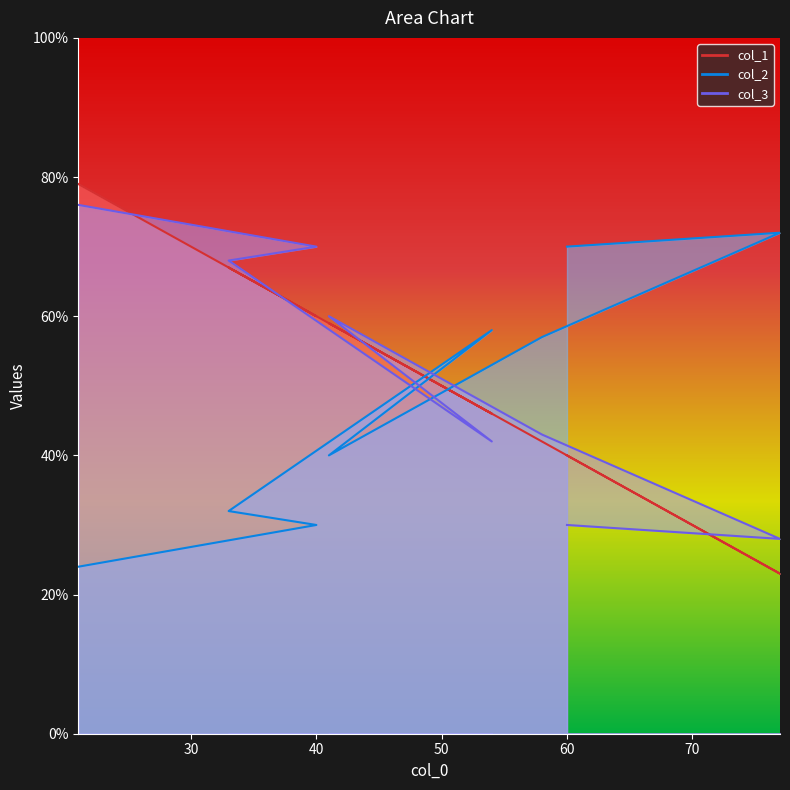

Which series has the widest spread of values?

col_1